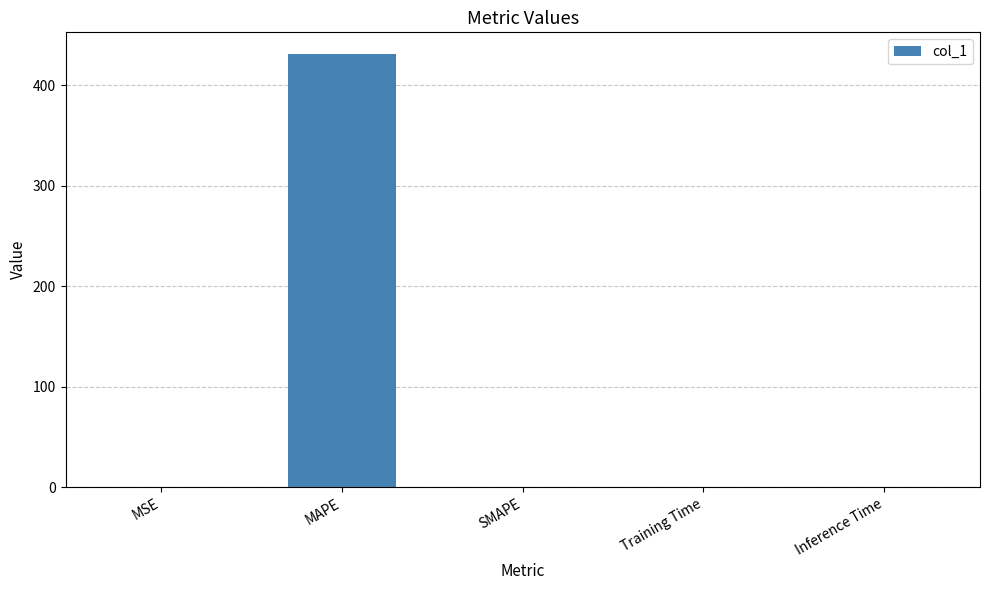

What is the change in value from MSE to SMAPE?

-0.1